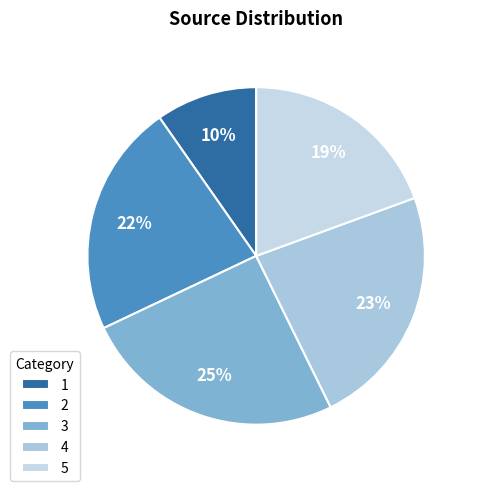

Does any single category account for the majority?

No